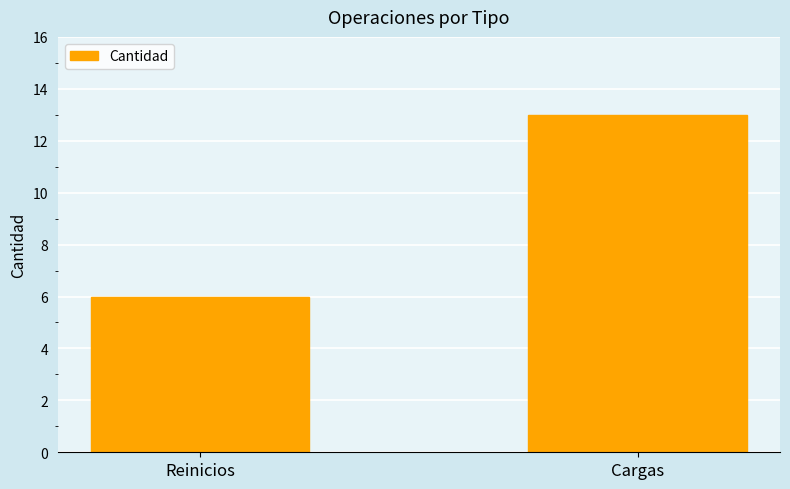

Approximately how many times larger is the value at Reinicios compared to Cargas?

0.5